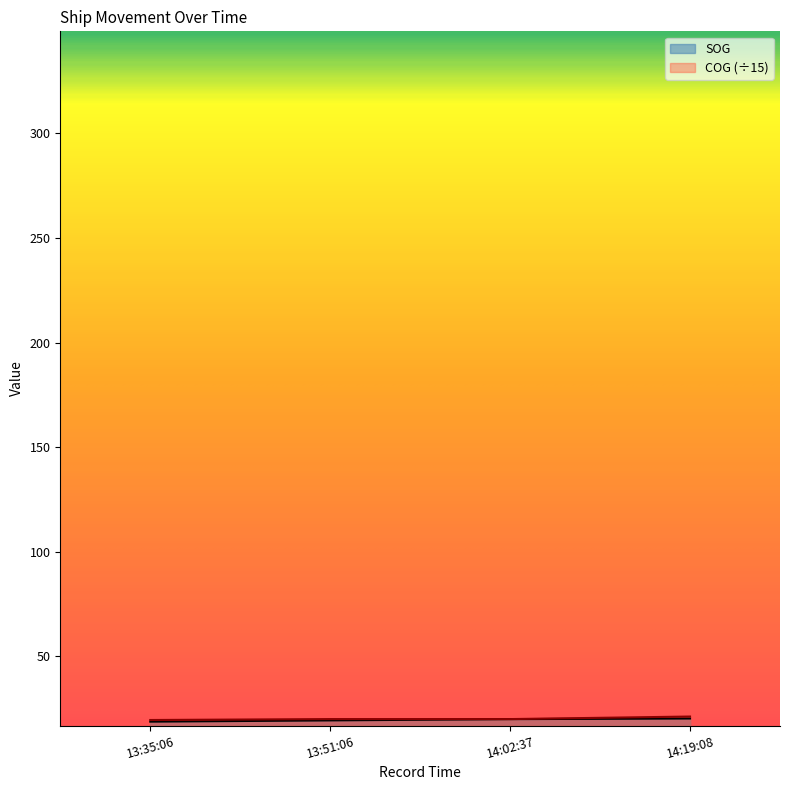

How many data points in SOG are above 19?

3